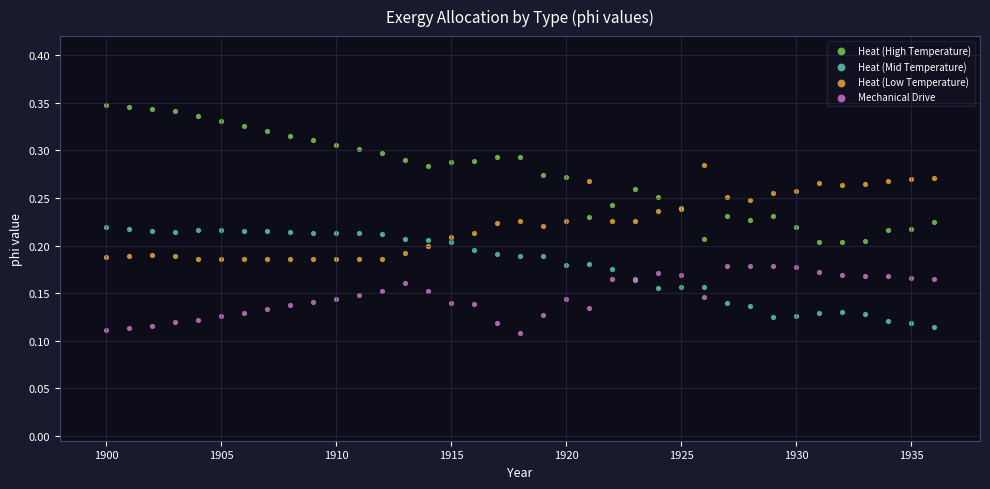

Which series contains the highest Y value?

Heat (High Temperature)